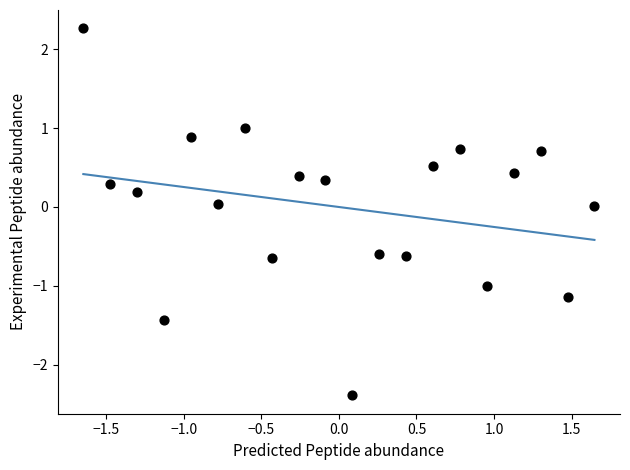

What is the range of Y values (max minus min)?

4.7